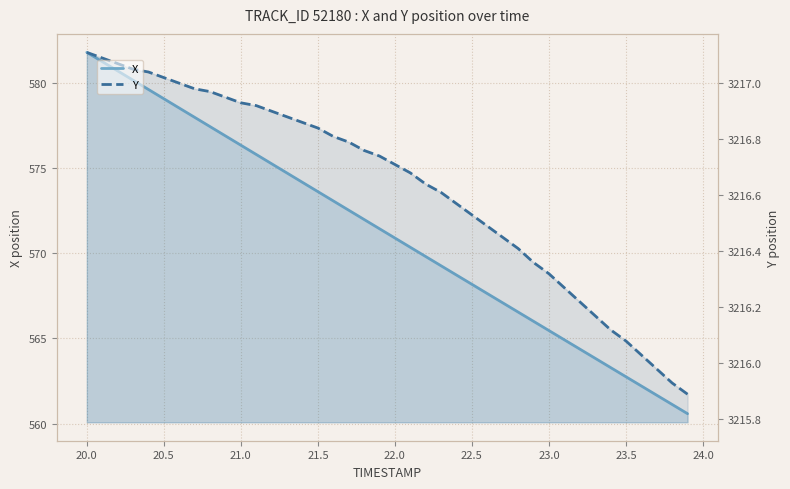

How many data points in Y are above 3216?

37